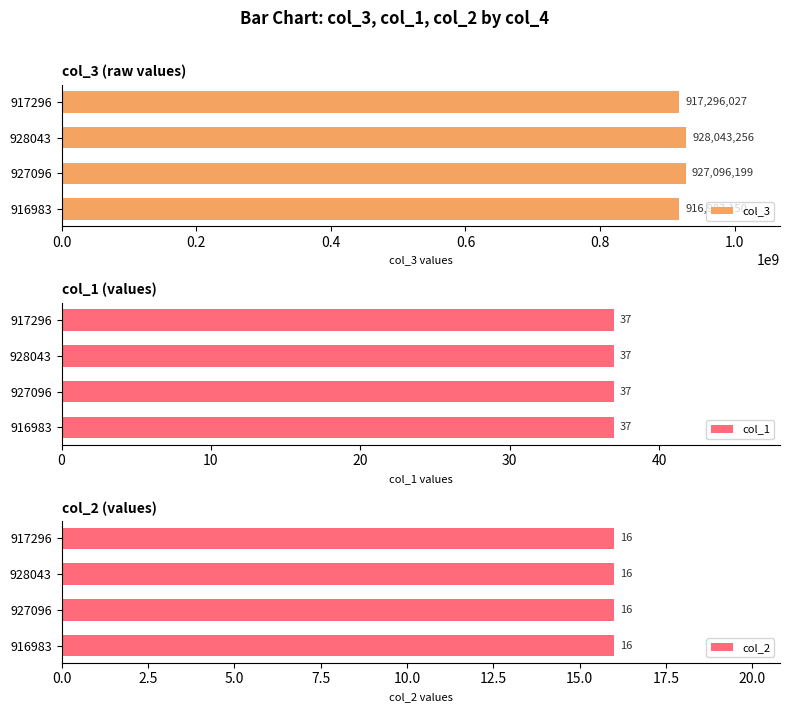

At which label does col_3 reach its minimum?

916983